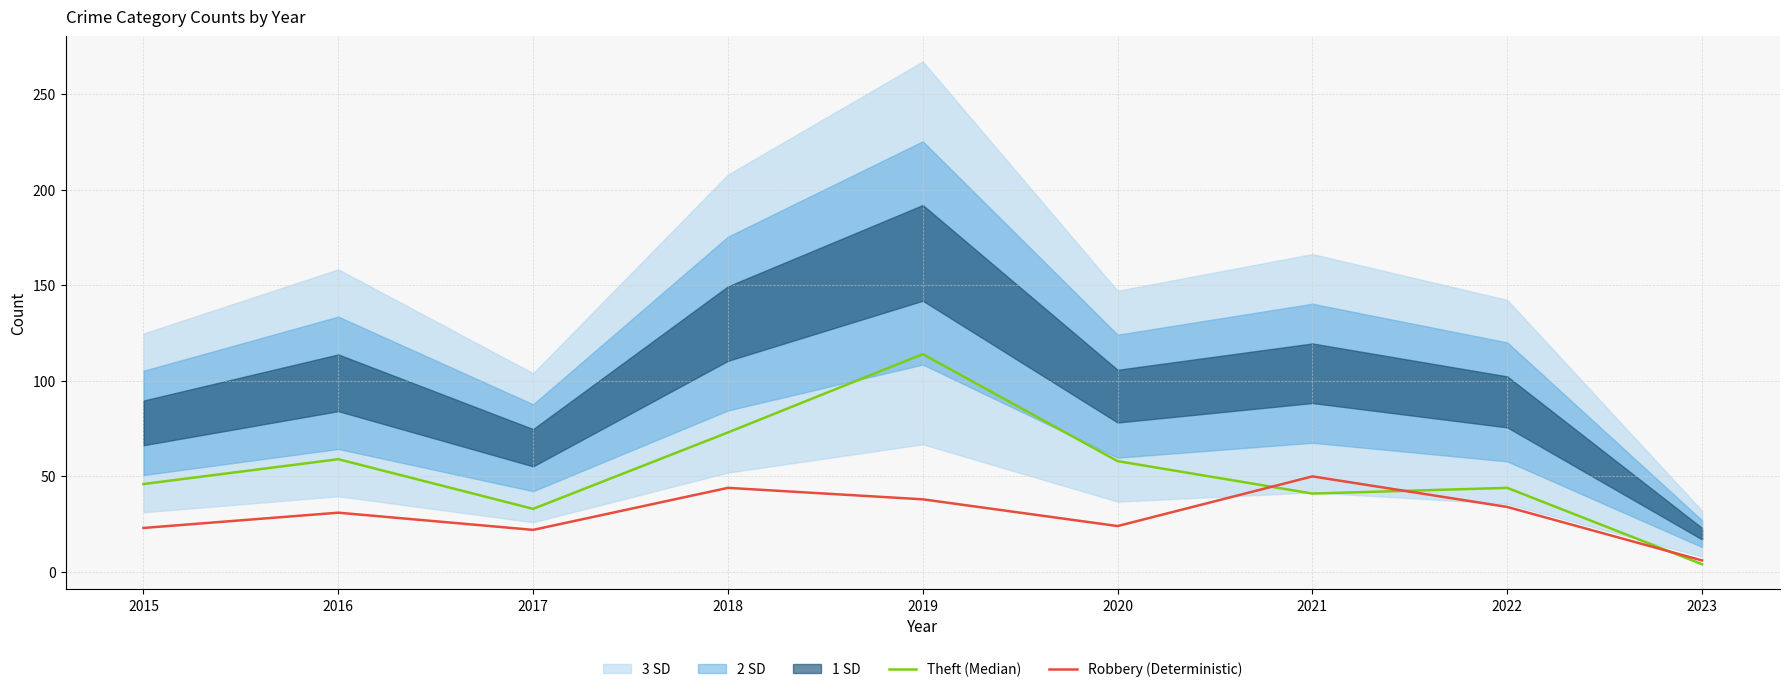

Reading left to right, what are all the values shown in this chart?

Theft (Median): 2015=46	2016=59	2017=33	2018=73	2019=114	2020=58	2021=41	2022=44	2023=4
Robbery (Deterministic): 2015=23	2016=31	2017=22	2018=44	2019=38	2020=24	2021=50	2022=34	2023=6